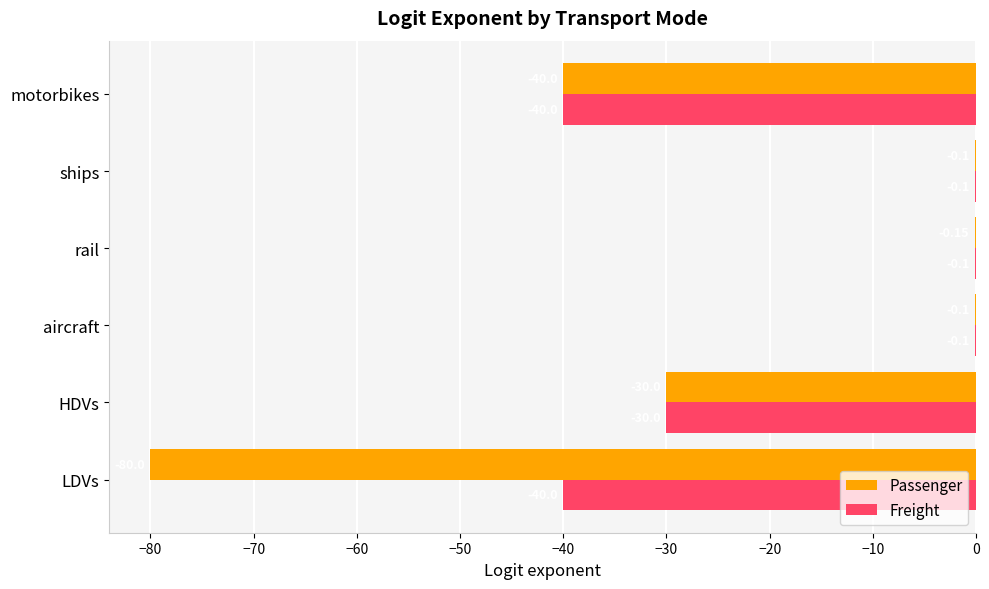

What is the sum of all Freight values?

-110.3